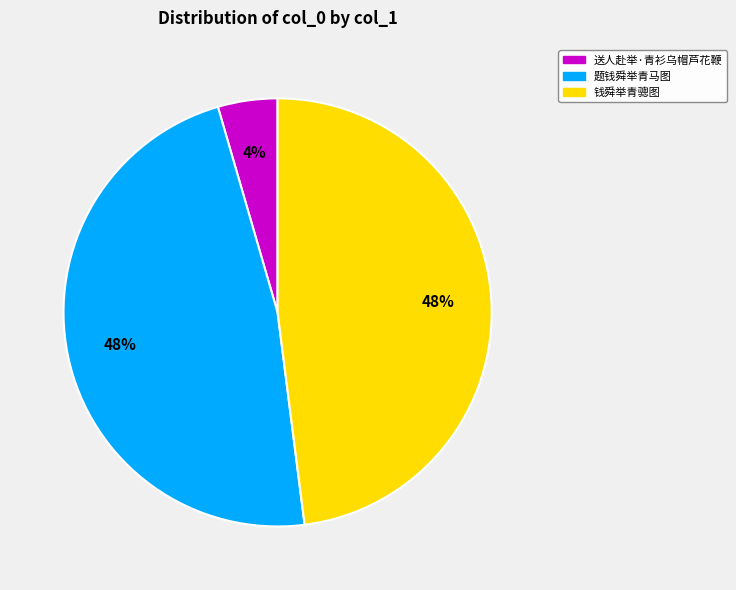

True or false: 送人赴举·青衫乌帽芦花鞭 accounts for 11% of the total.

False